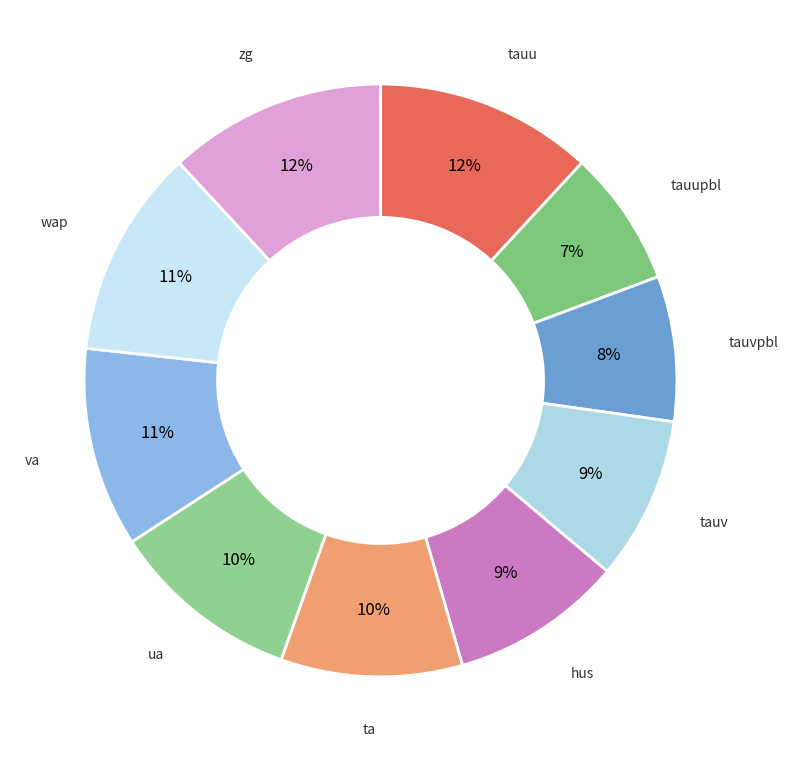

To the nearest percent, what percentage of the pie is wap?

11%